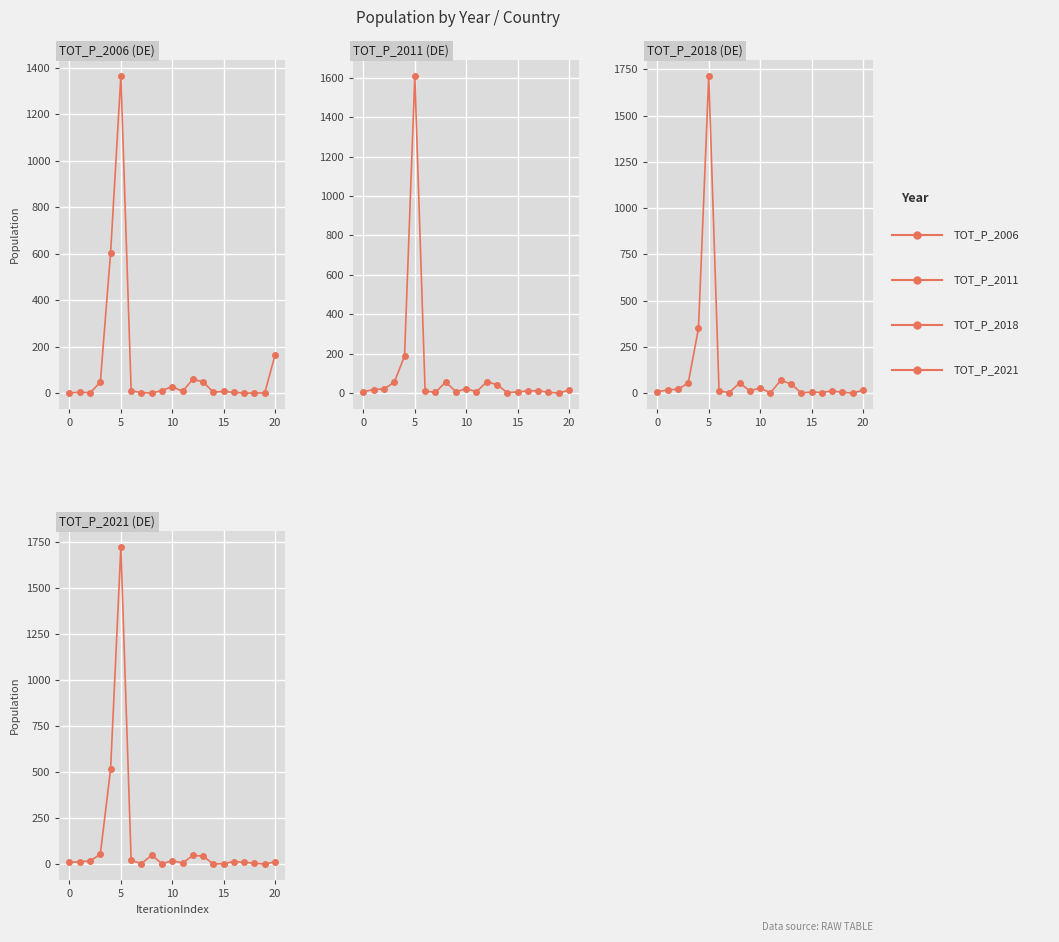

Which series has the largest total across all categories?

TOT_P_2021